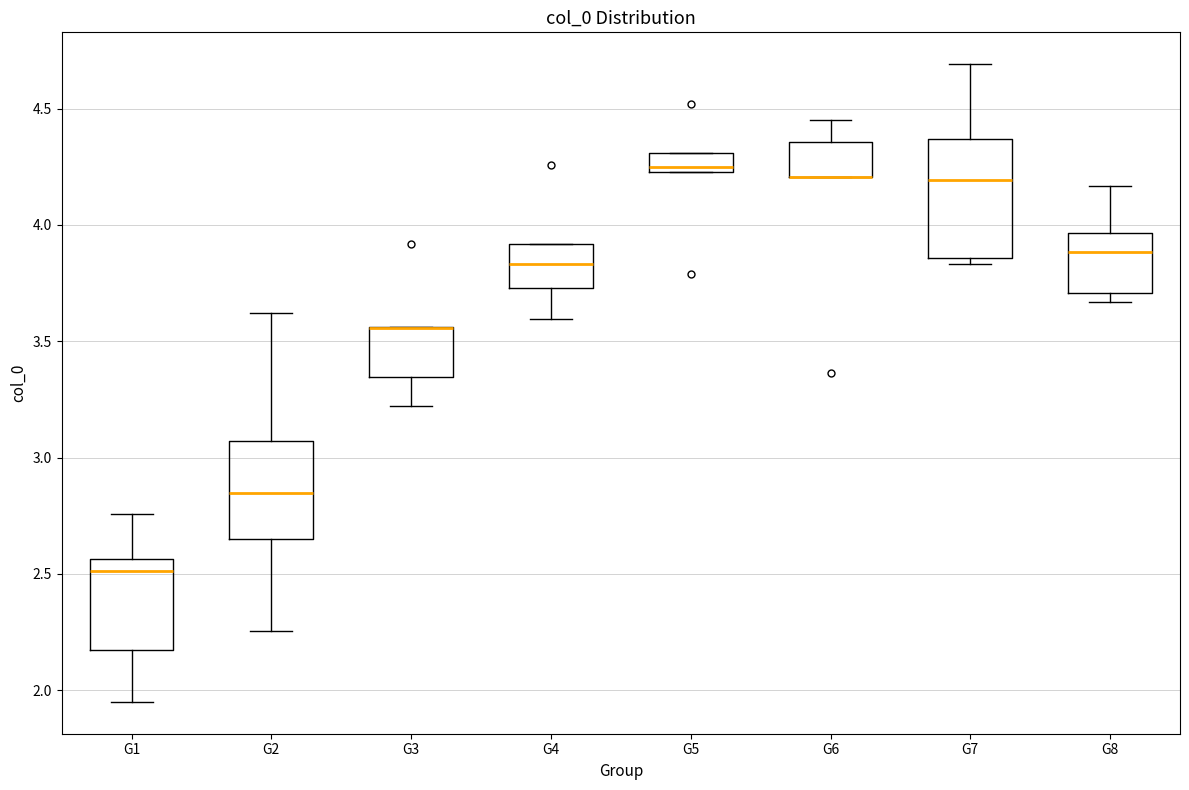

Reading left to right, read every box against the y-axis: the position of its median line, the range the box covers, and the ends of its whiskers. The values are not printed on the chart, so give them approximately, as read against the axis.

G1: median 2.50, box 2.15 to 2.55, whiskers 1.95 to 2.75
G2: median 2.85, box 2.65 to 3.05, whiskers 2.25 to 3.60
G3: median 3.55 (drawn on the box's upper edge), box 3.35 to 3.55, whiskers 3.20 to 3.55
G4: median 3.85, box 3.75 to 3.90, whiskers 3.60 to 3.90
G5: median 4.25 (just above the box's lower edge), box 4.25 to 4.30, whiskers 4.25 to 4.30
G6: median 4.20 (drawn on the box's lower edge), box 4.20 to 4.35, whiskers 4.20 to 4.45
G7: median 4.20, box 3.85 to 4.35, whiskers 3.85 (just below the box's lower edge) to 4.70
G8: median 3.90, box 3.70 to 3.95, whiskers 3.65 to 4.15